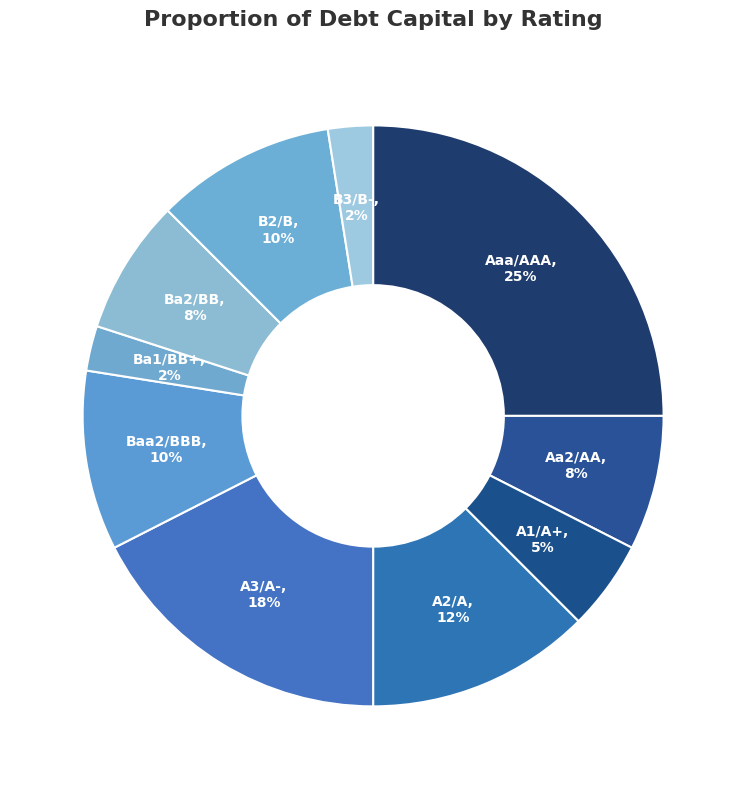

Count the number of slices in the pie.

10